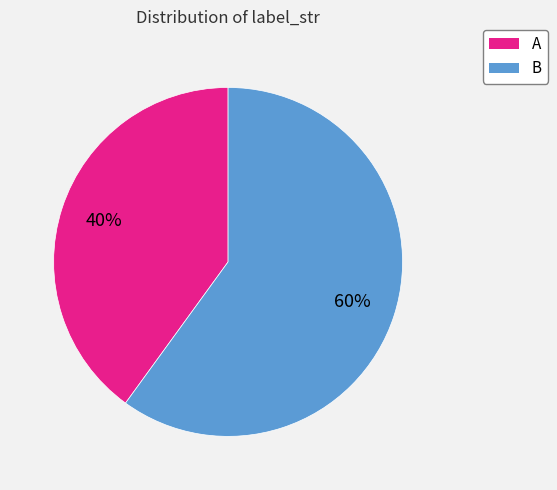

Is it true that B is 53% of the pie?

False